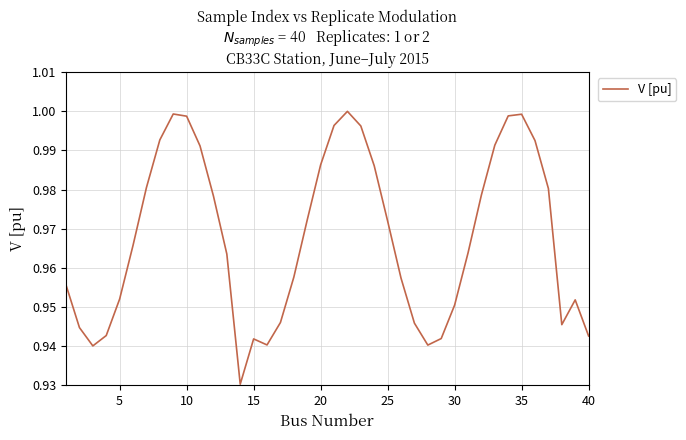

Does the chart display data point markers on the line(s)?

No